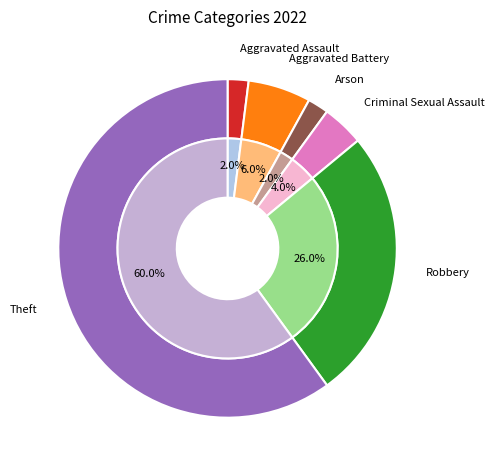

To the nearest percent, what is the combined percentage of Robbery and Arson?

28%